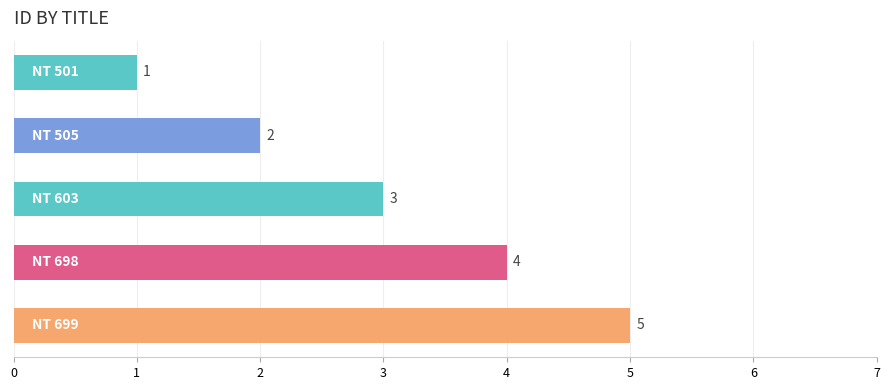

What is the average value?

3